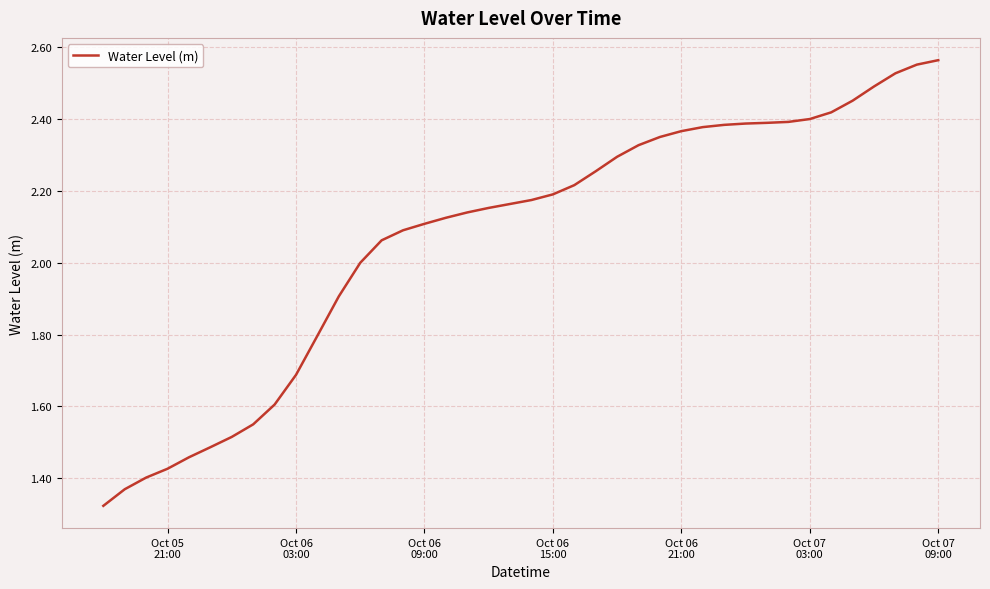

Does the chart display data point markers on the line(s)?

No